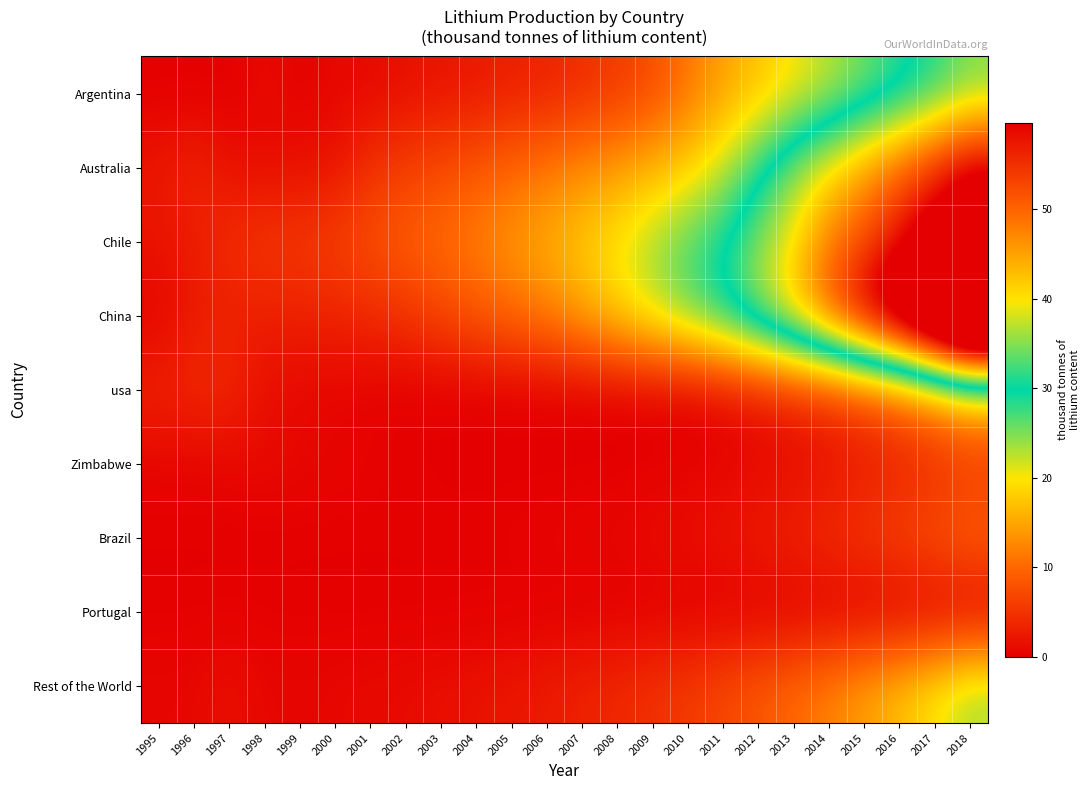

Between 2012 and 2005, which is larger?

2012